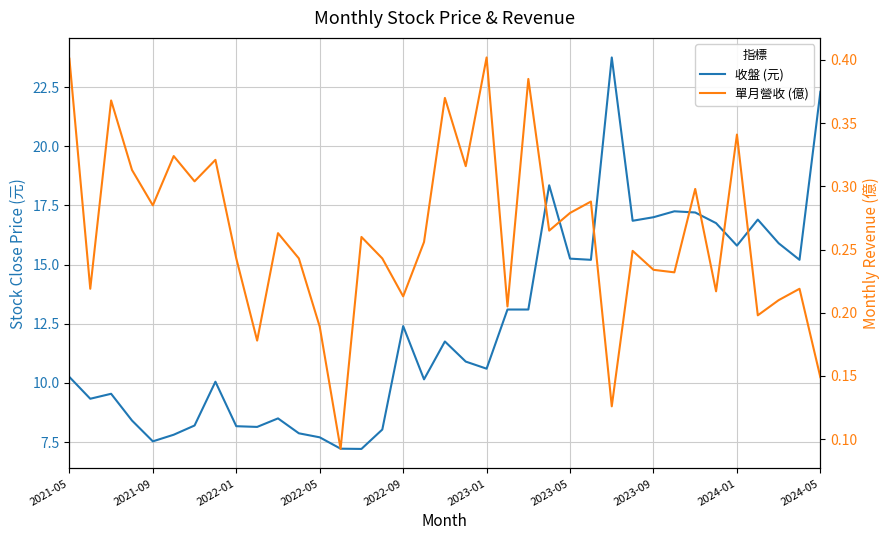

True or false: 單月營收 (億) and 收盤 (元) cross at least once.

False